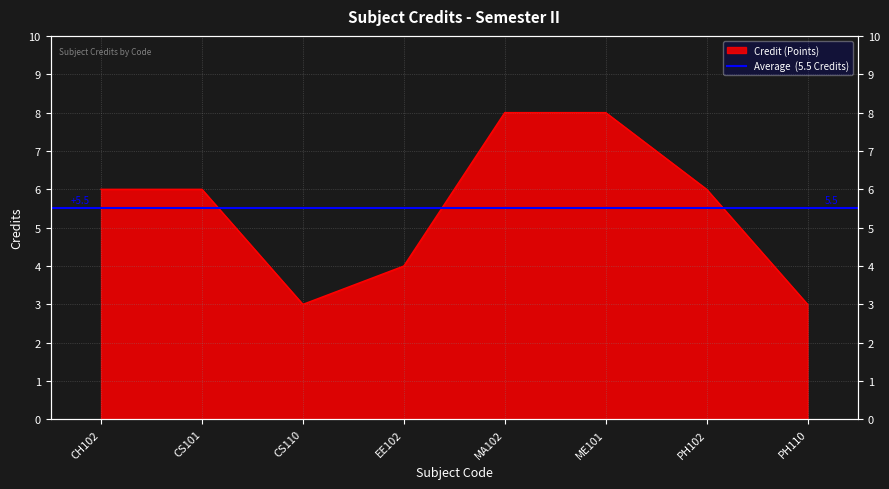

Where is the first local minimum?

CS110